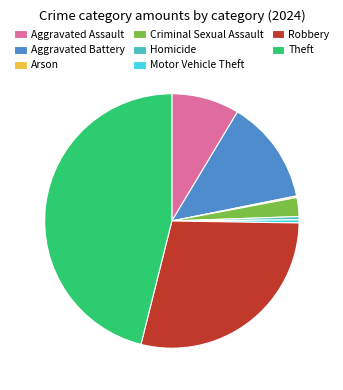

Which has a higher value, Criminal Sexual Assault or Robbery?

Robbery